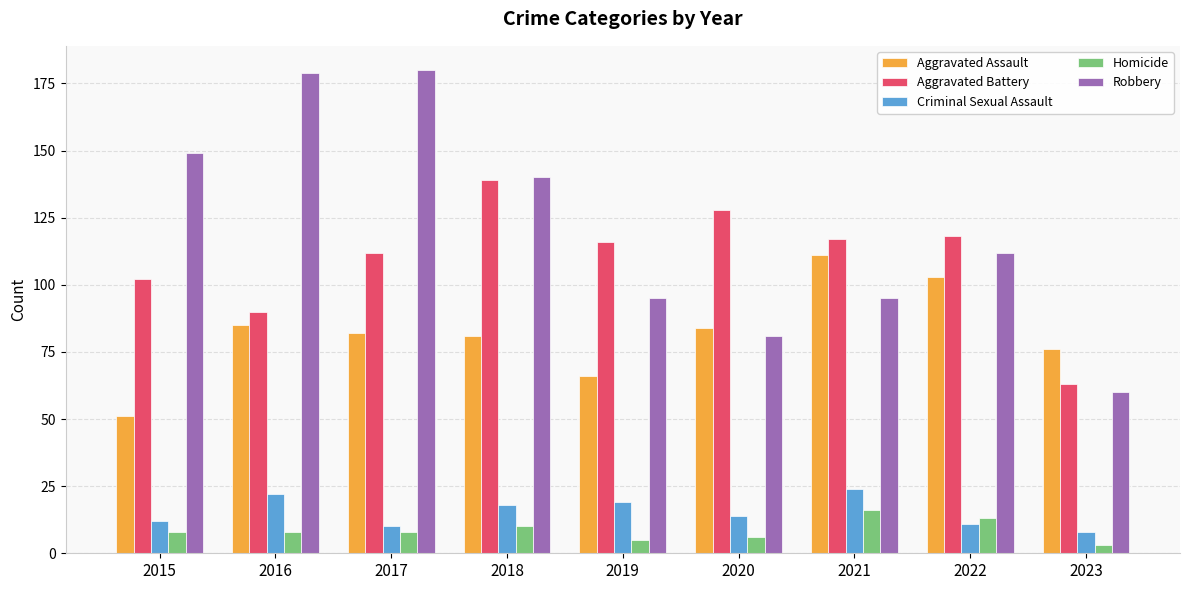

Is it true that Criminal Sexual Assault equals 19 at 2019?

True